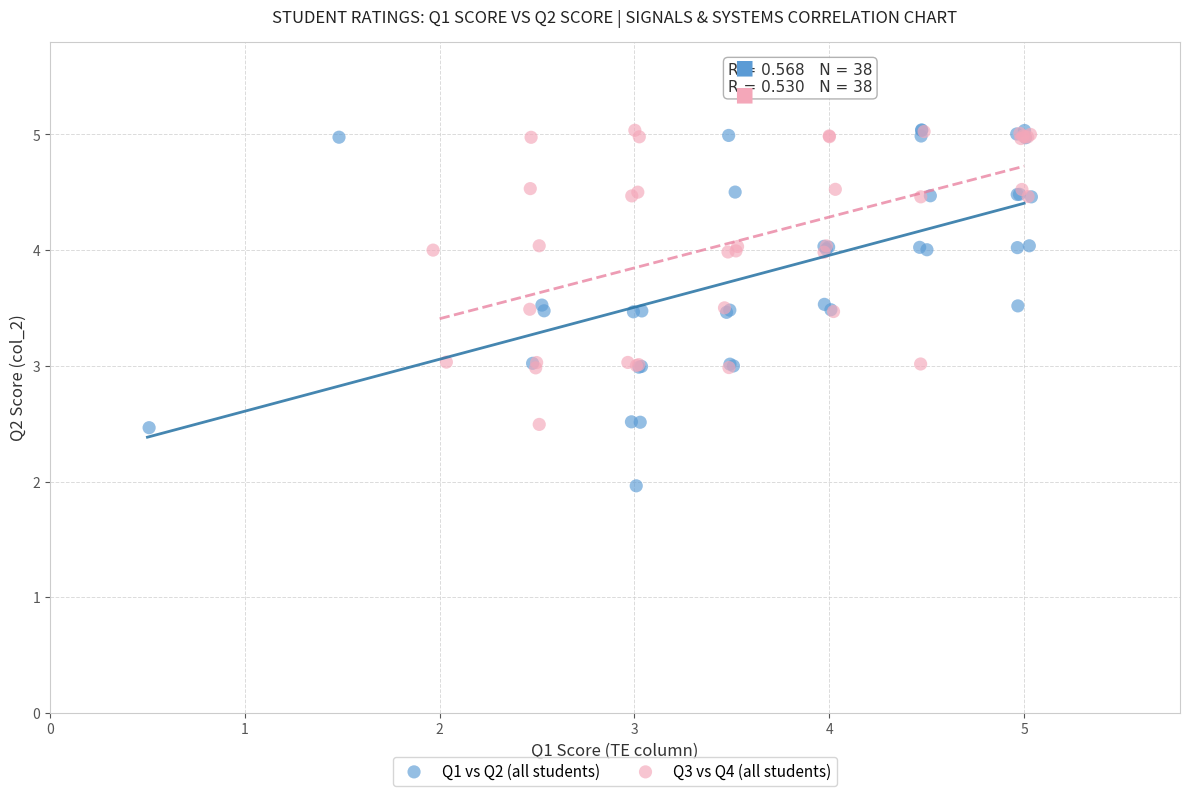

What are all the series names shown in the legend?

Q1 vs Q2 (all students), Q3 vs Q4 (all students)